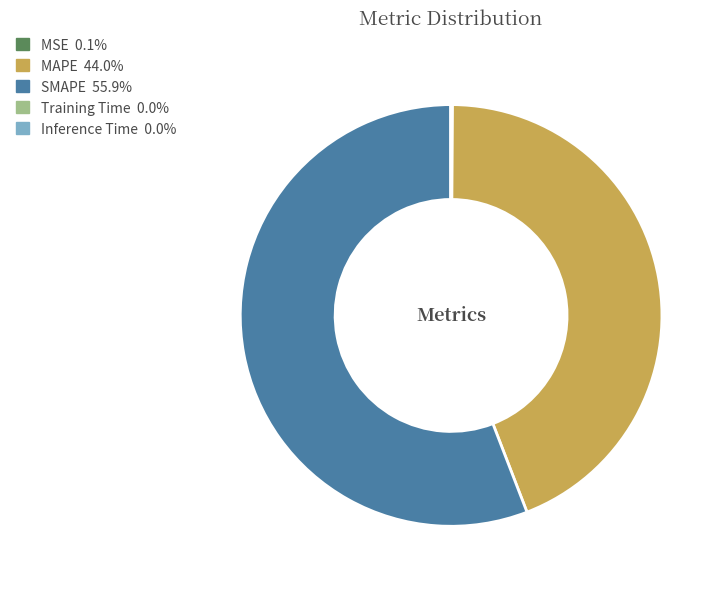

Is the sum of MAPE 44.0% and SMAPE 55.9% greater than half?

Yes